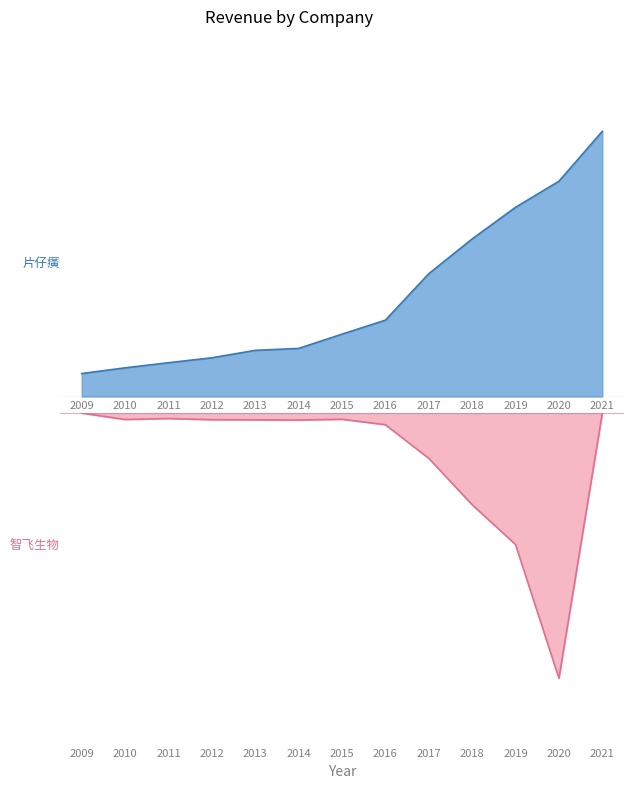

What is the average value of the 智飞生物 (300122.SZ) series?

-5.2